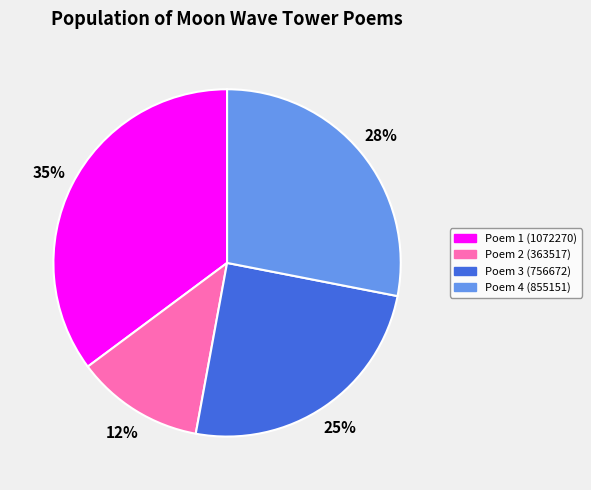

Is there a majority slice in this chart?

No